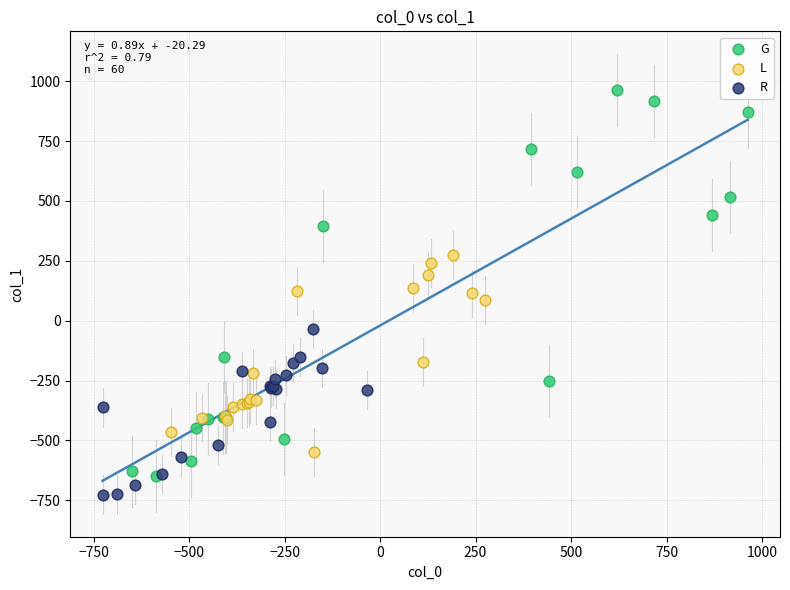

Which series contains the highest Y value?

G